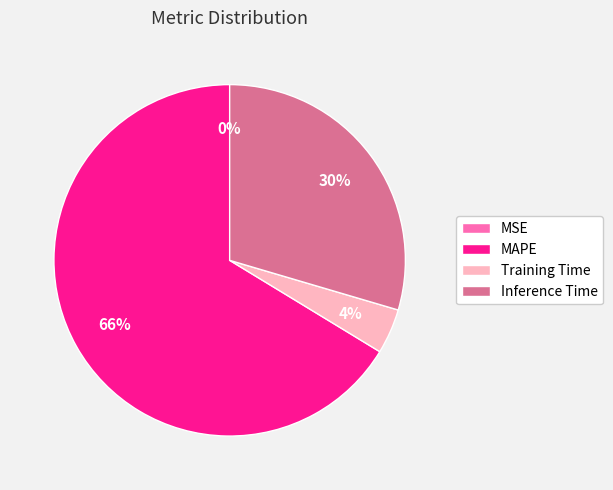

True or false: Training Time accounts for 4% of the total.

True